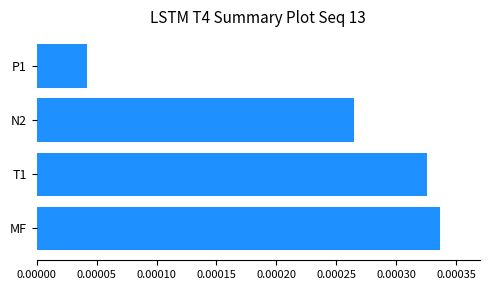

At which label is the value closest to 0?

P1